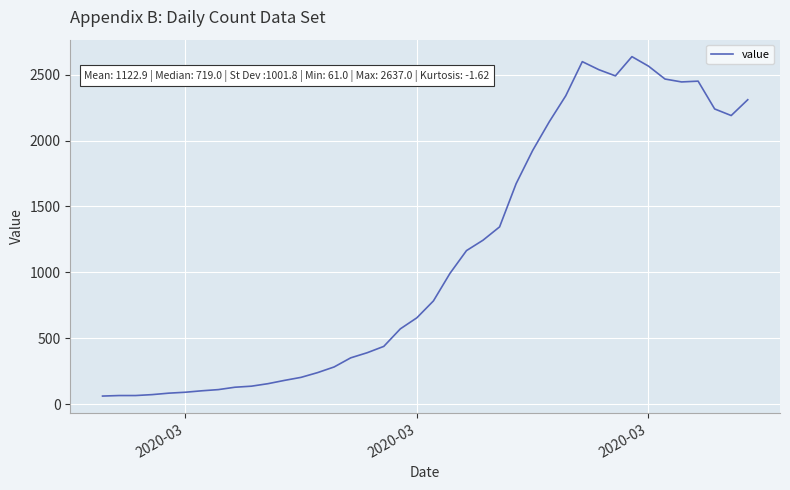

What is the difference between the maximum and minimum values?

2576